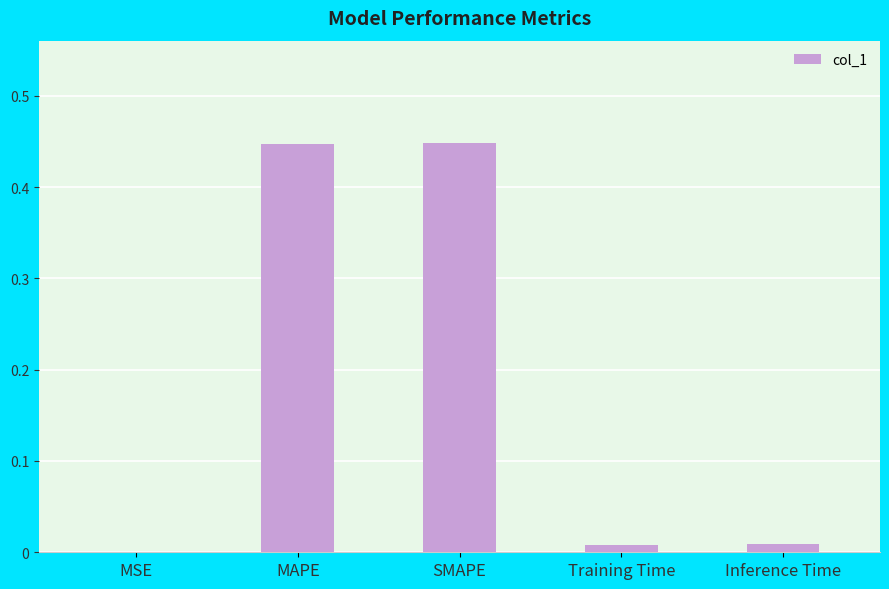

Between MSE and SMAPE, which is larger?

SMAPE